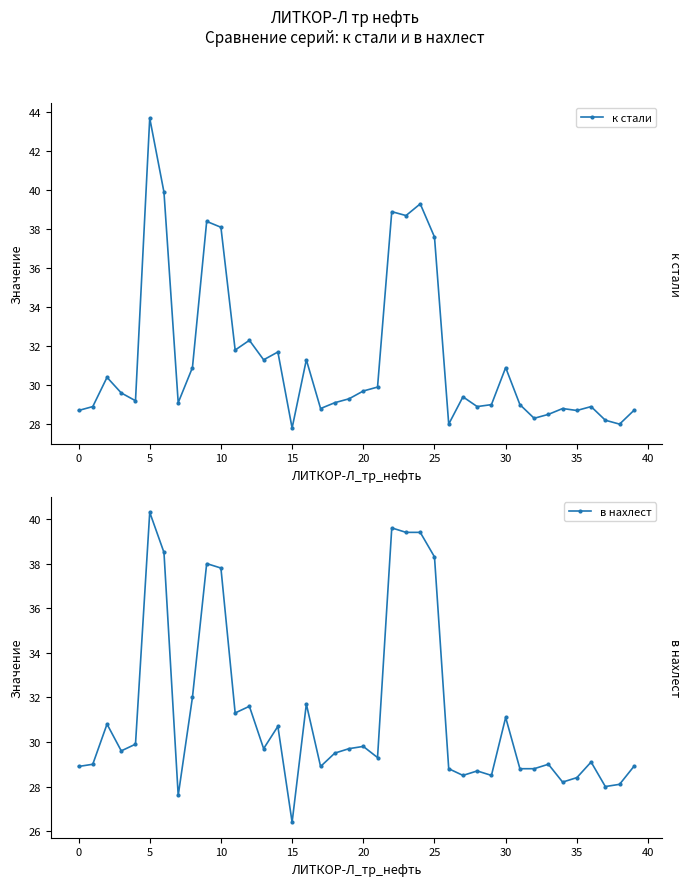

In к стали, how many points are higher than both neighbors (excluding endpoints)?

12